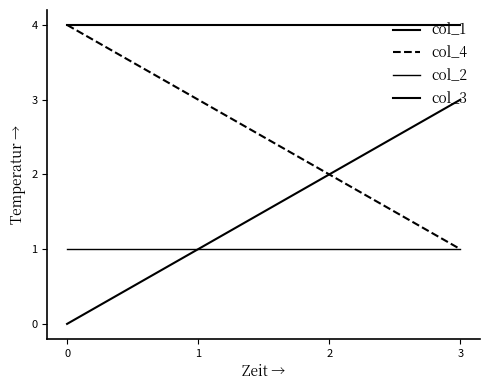

What is the difference between the highest and lowest values at 3?

3